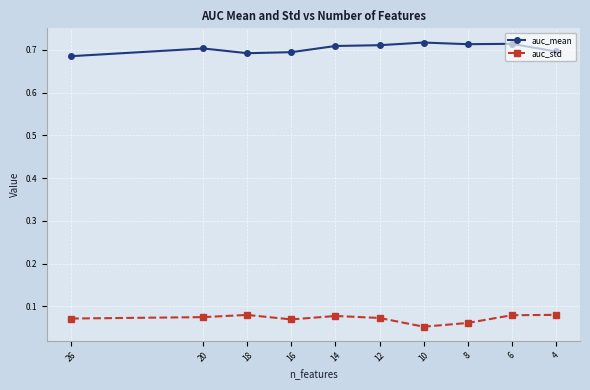

Is it true that auc_mean equals 0.7 at 6?

True